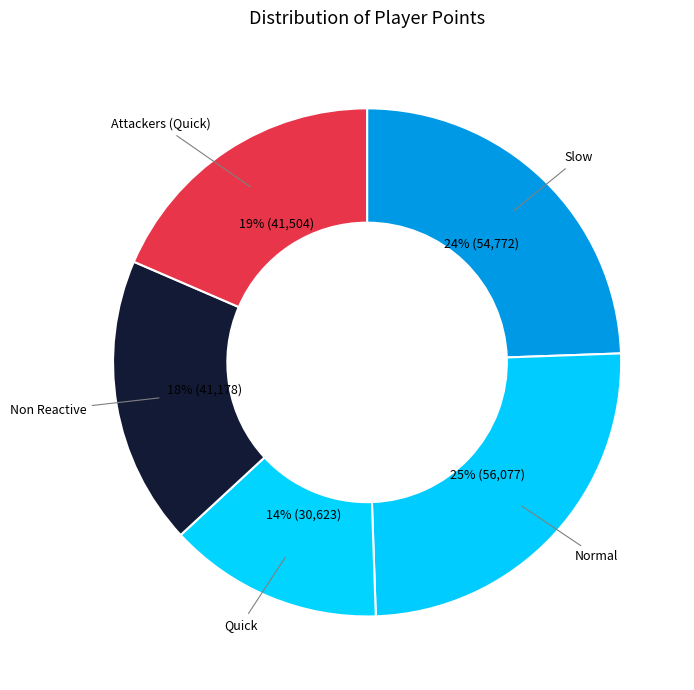

How many segments does this pie chart have?

5